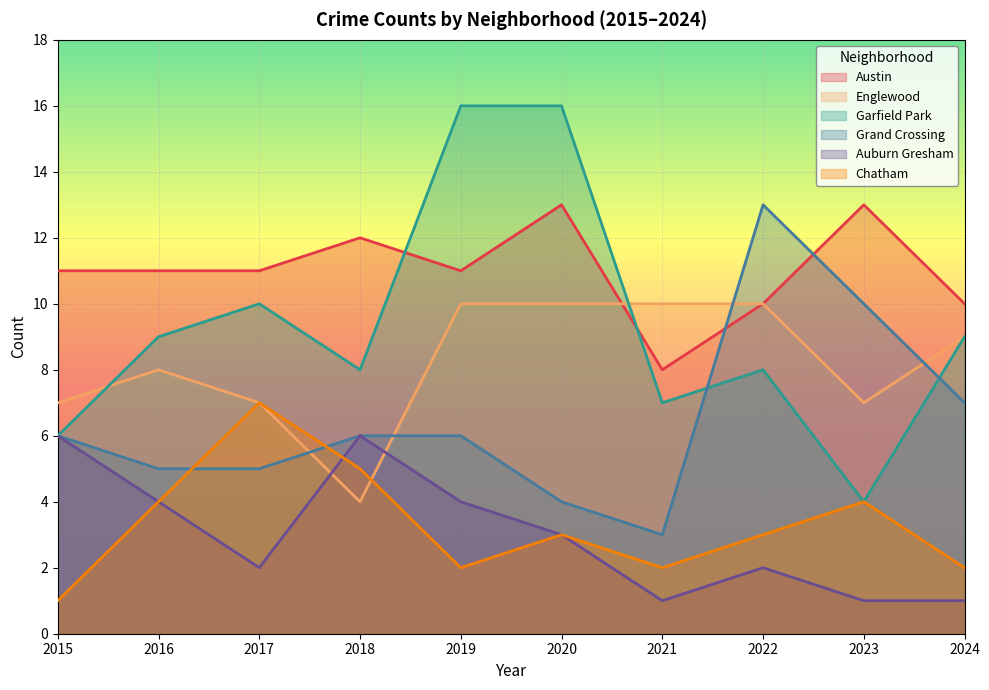

Which series has the largest total across all categories?

Austin